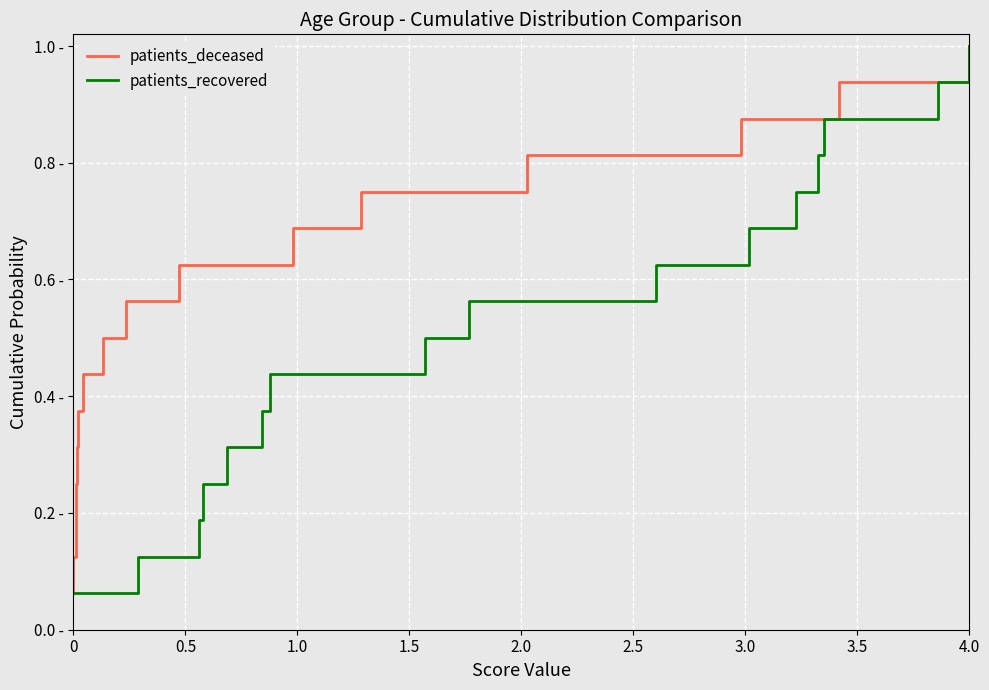

True or false: patients_recovered and patients_deceased cross at least once.

False